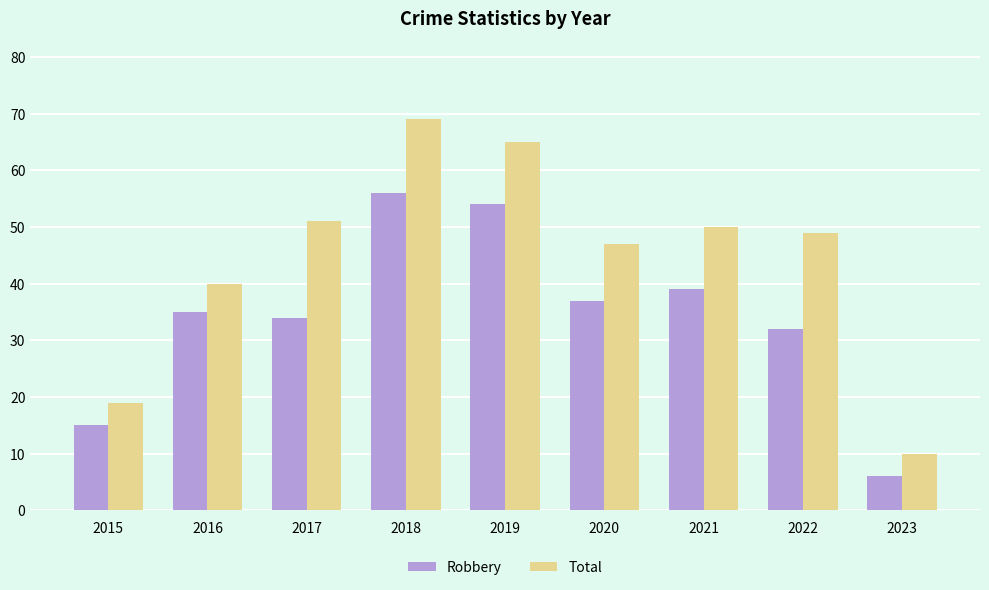

Which category has the lowest value across all series?

2023